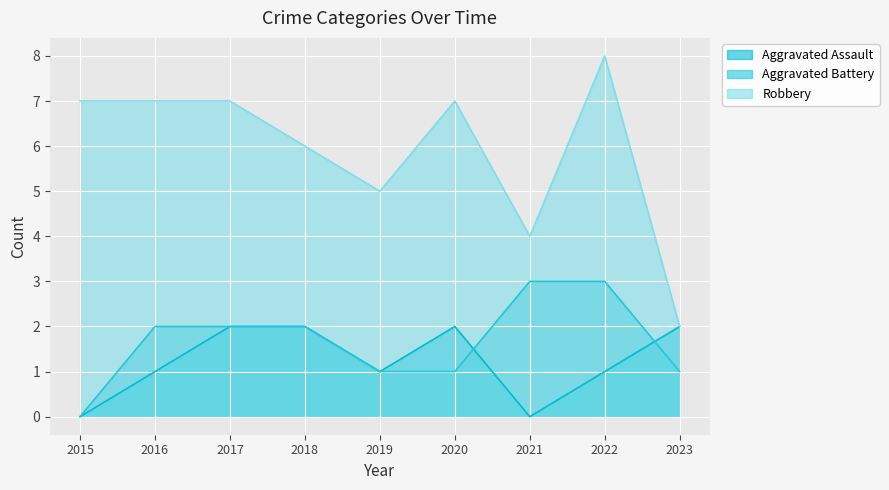

True or false: Aggravated Battery and Robbery cross at least once.

False